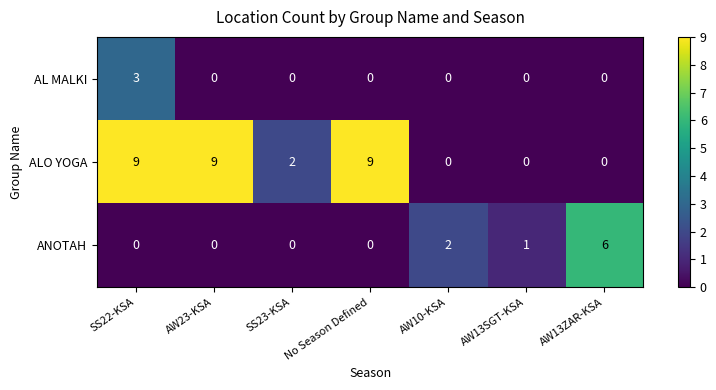

Is the value of ANOTAH at AW23-KSA greater than the value of ALO YOGA at SS23-KSA?

No